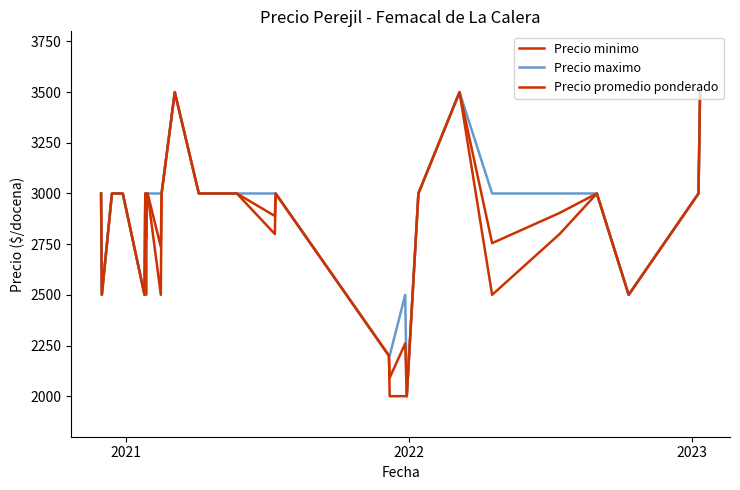

Is this an area chart (filled region under the line)?

No